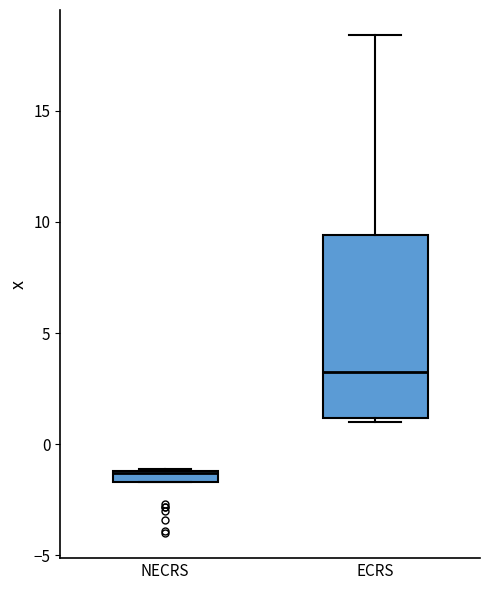

Comparing the boxes themselves (not the whiskers), which one is the tallest?

ECRS